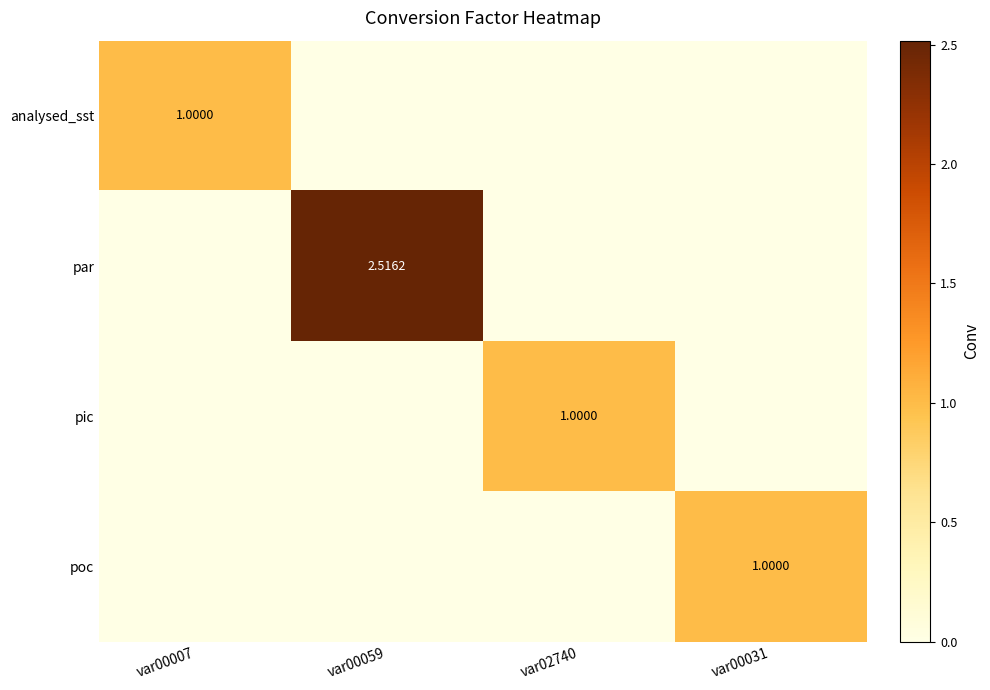

What is the sum of the pic values at var02740 and var00007?

1.0